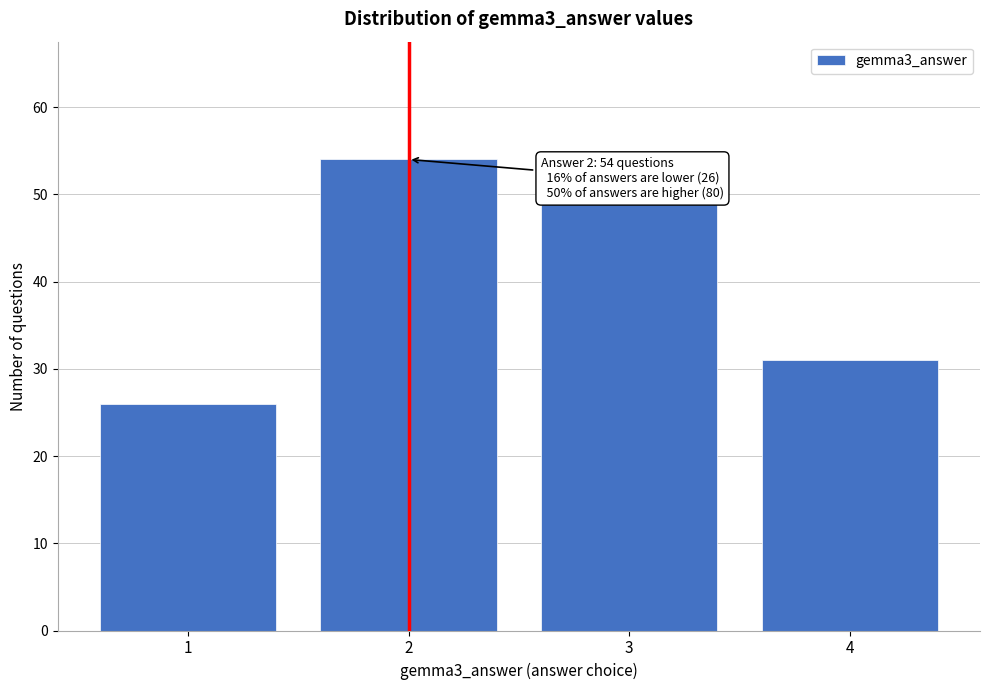

Reading left to right, what are all the values shown in this chart?

1=26	2=54	3=49	4=31